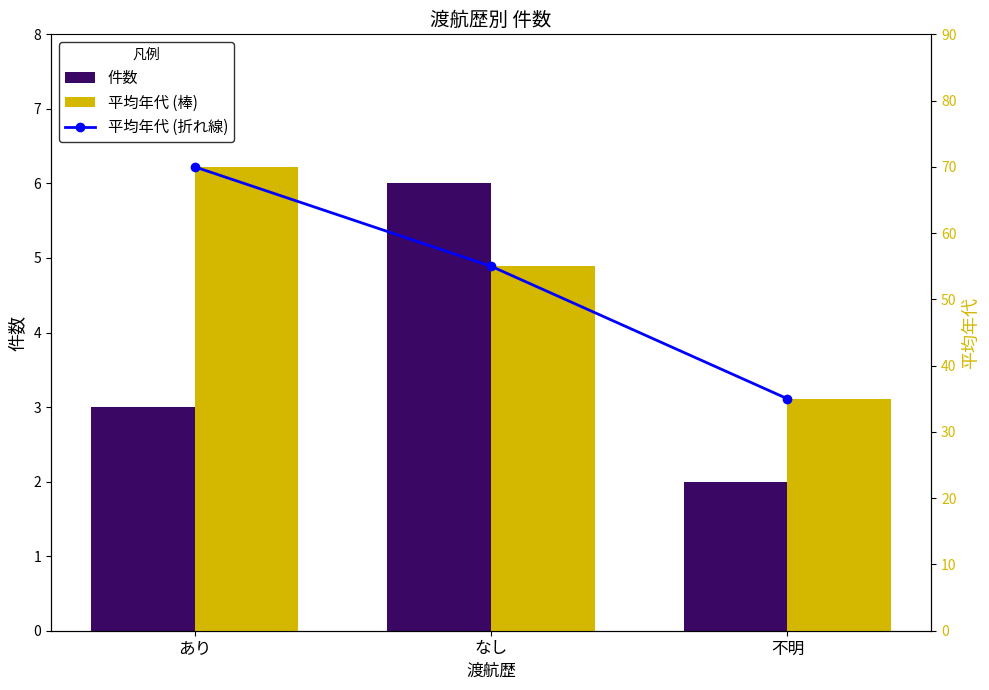

Reading left to right, transcribe all the data shown in this chart.

件数: あり=3	なし=6	不明=2
平均年代 (折れ線): あり=70	なし=55	不明=35
平均年代: あり=70	なし=55	不明=35